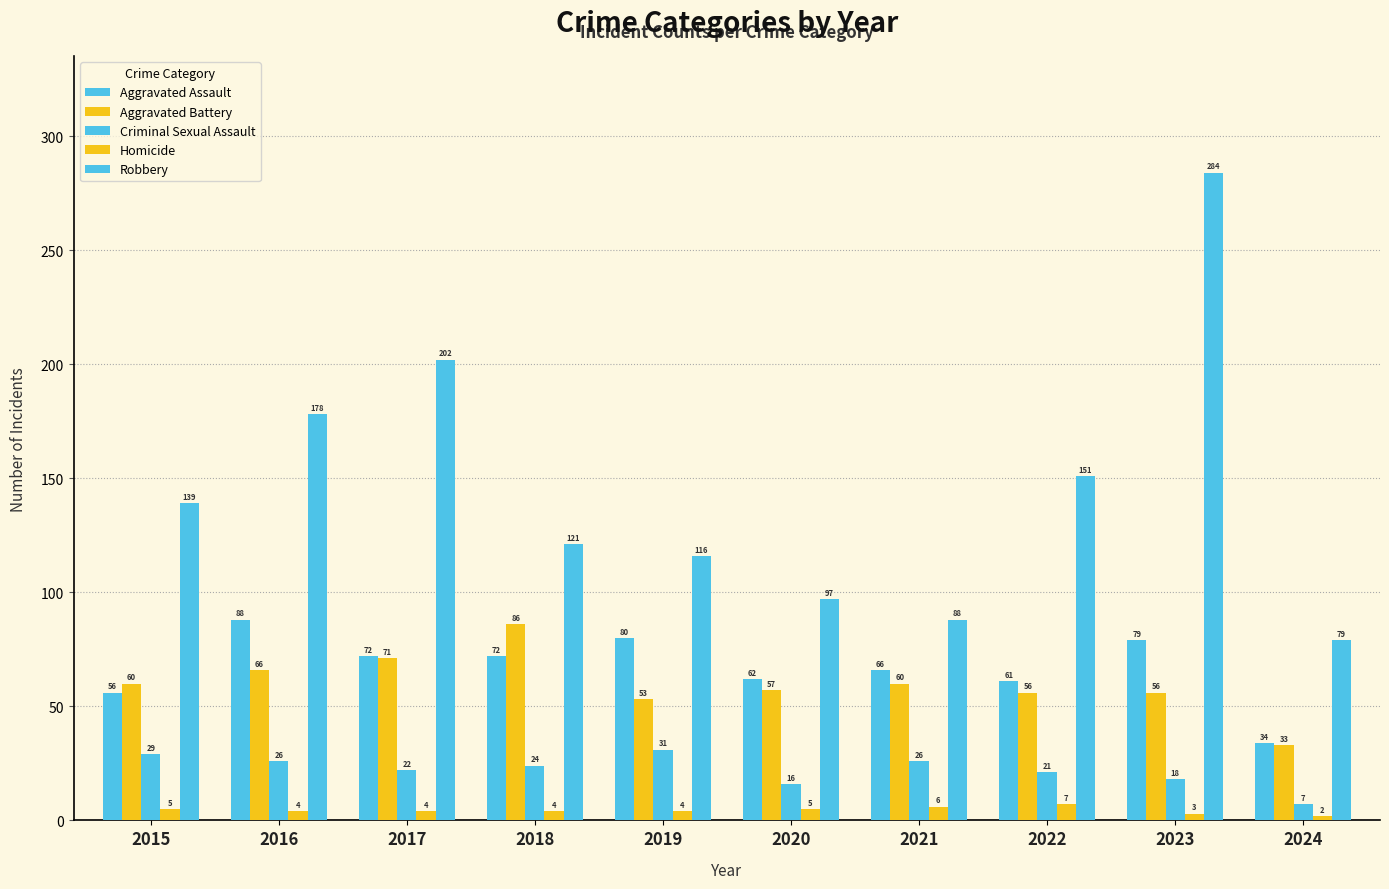

True or false: Aggravated Battery has a value of 87 at 2022.

False